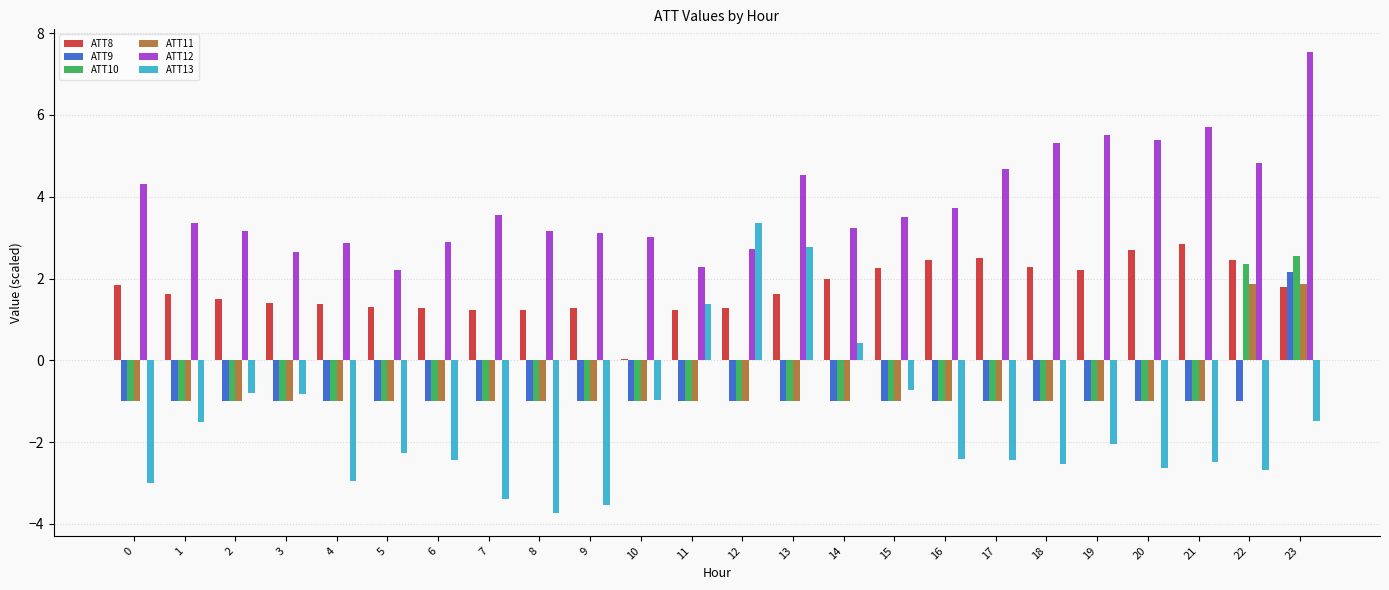

Which series has the largest total across all categories?

ATT12